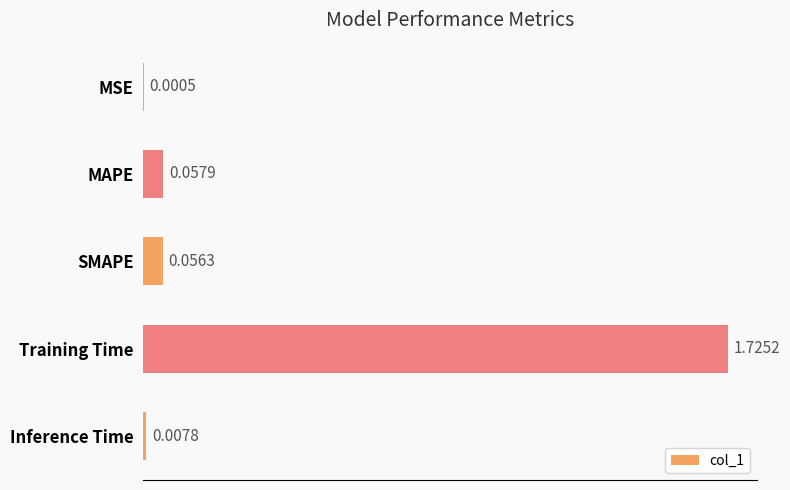

Which has a higher value, SMAPE or Inference Time?

SMAPE